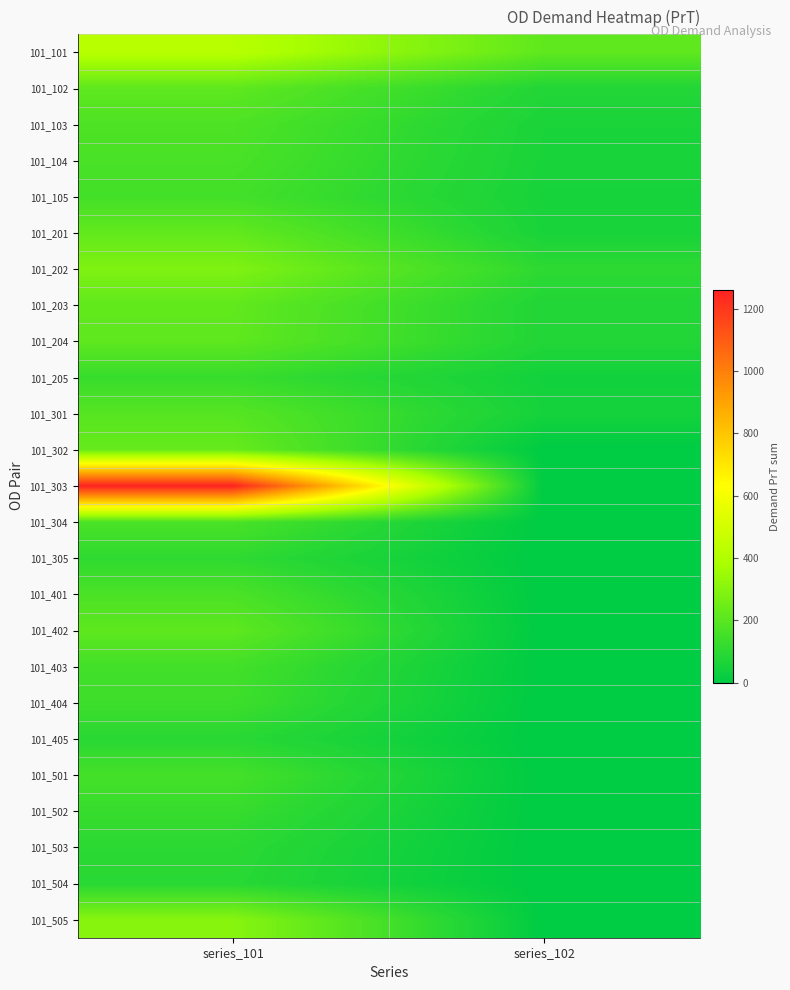

At series_101, list the series in order from smallest to largest.

101_504, 101_405, 101_503, 101_305, 101_502, 101_205, 101_404, 101_403, 101_105, 101_501, 101_104, 101_304, 101_401, 101_103, 101_301, 101_402, 101_102, 101_204, 101_203, 101_201, 101_302, 101_202, 101_505, 101_101, 101_303